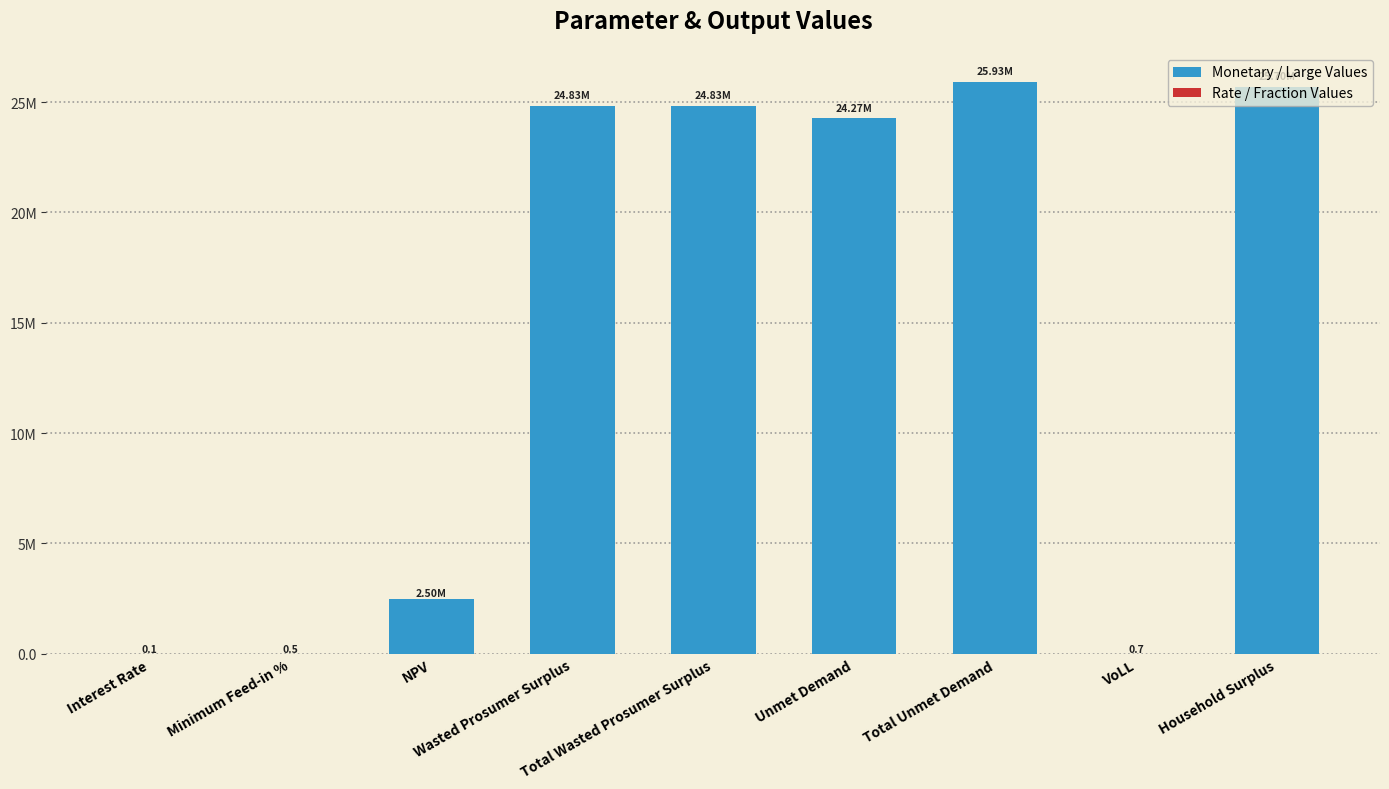

Are the bars horizontal?

No